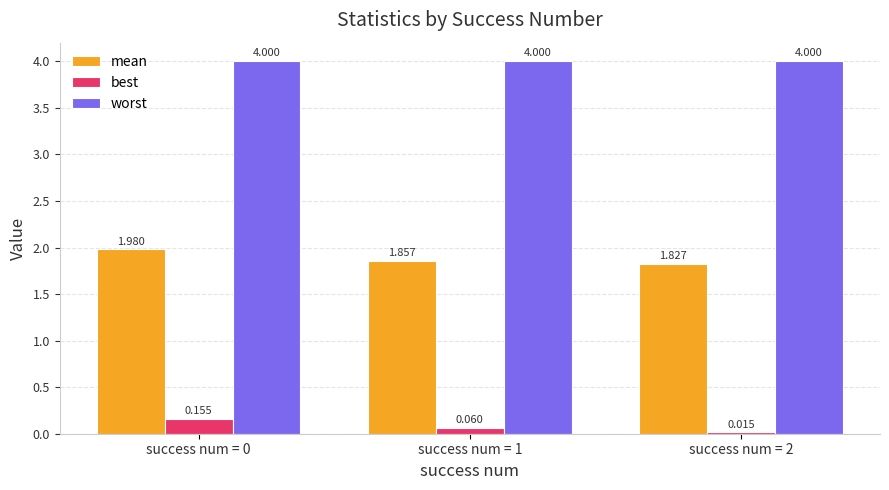

Is the value of best at success num = 0 greater than the value of mean at success num = 1?

No